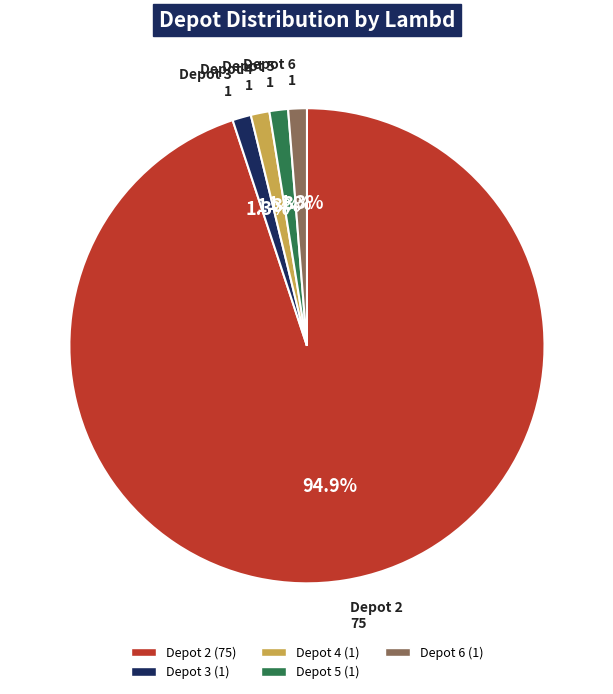

Does any single category account for the majority?

Yes